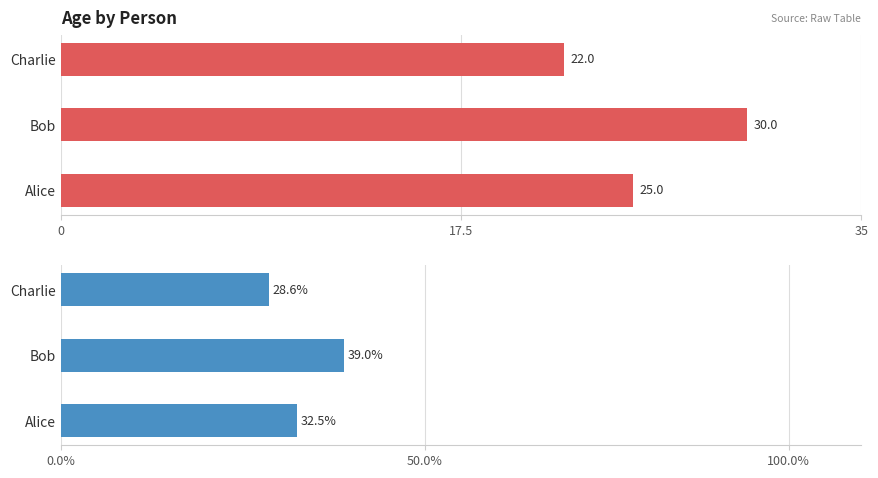

What is the sum of all Age values?

77.0